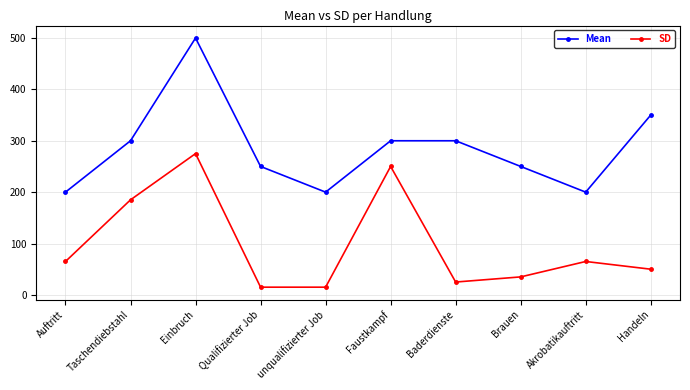

What is the lowest value of the SD series?

15